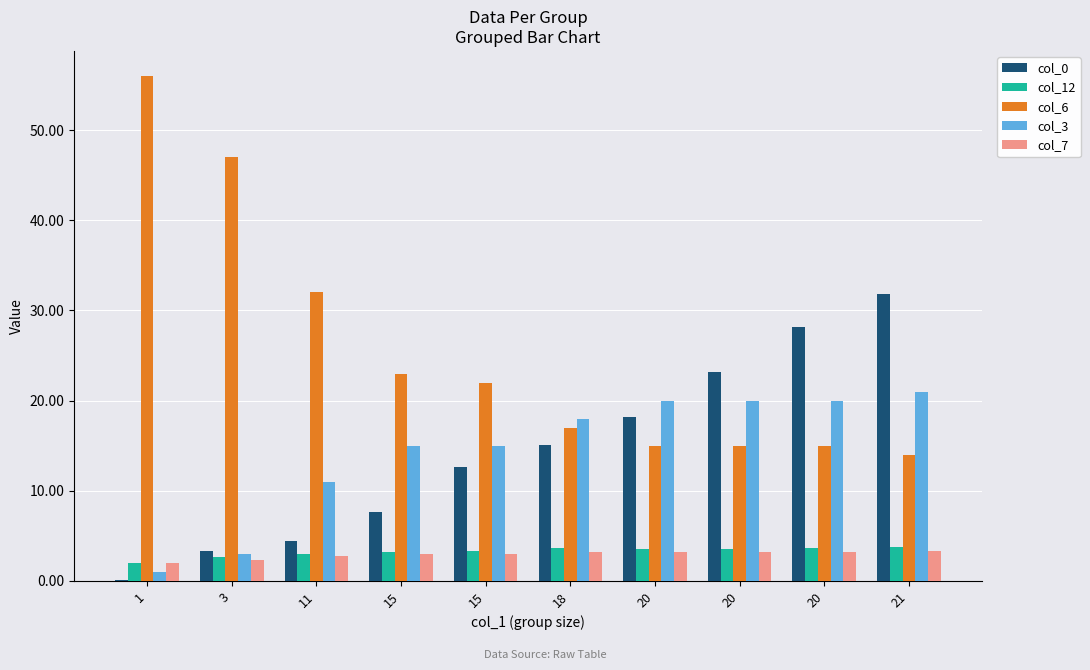

Between 3 and 20, which series saw the biggest shift?

col_6